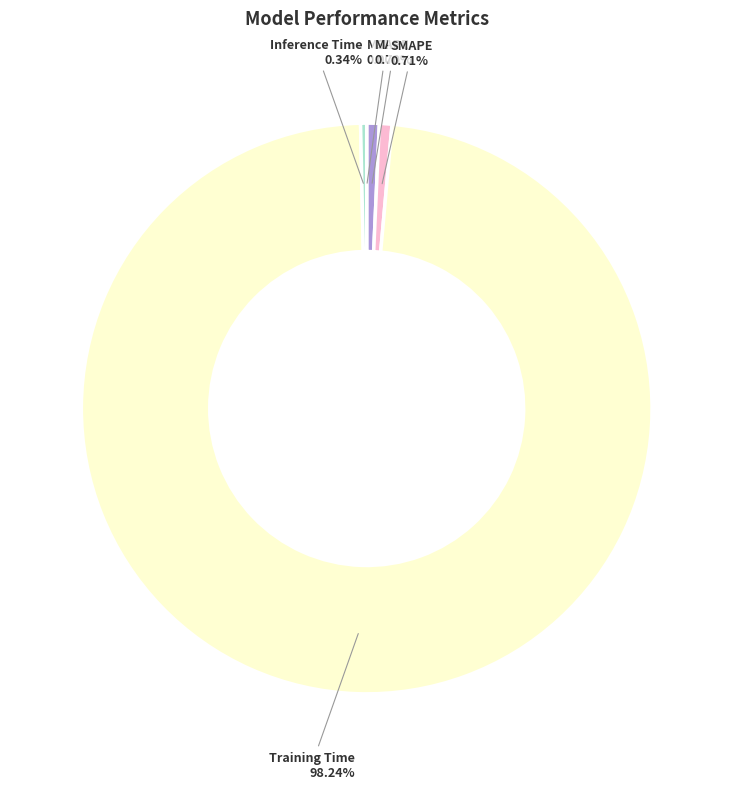

Does Training Time account for over 50% of the chart?

Yes